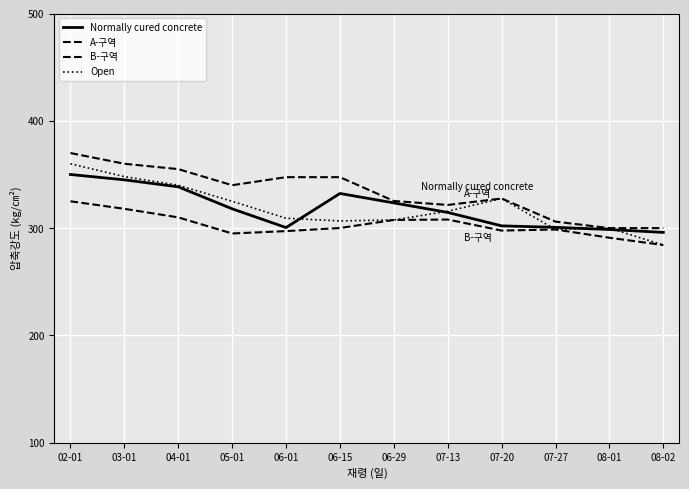

Is this an area chart (filled region under the line)?

No